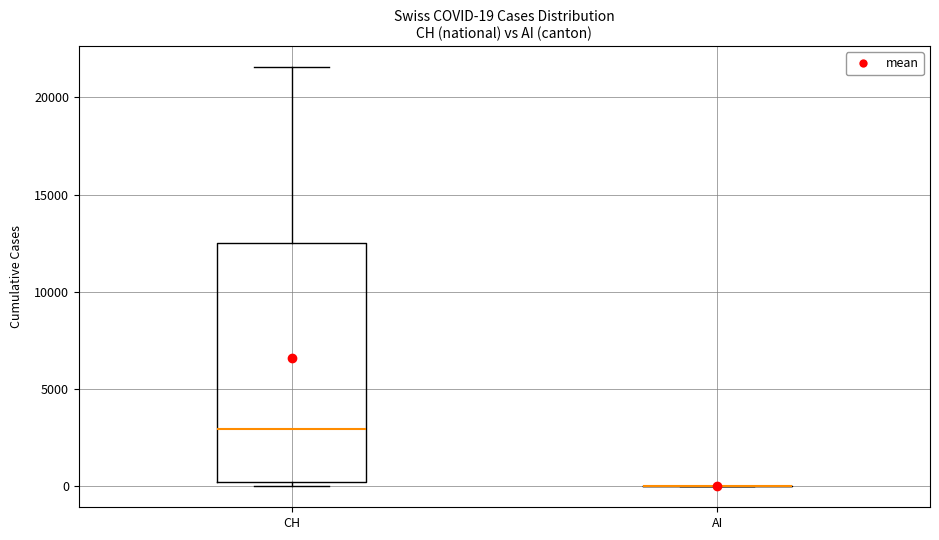

Which box is the tallest, from its lower edge to its upper edge?

CH